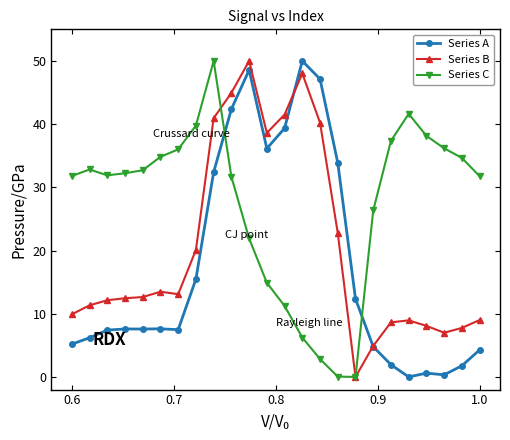

List the series in order of their overall mean, highest first.

Series C, Series B, Series A